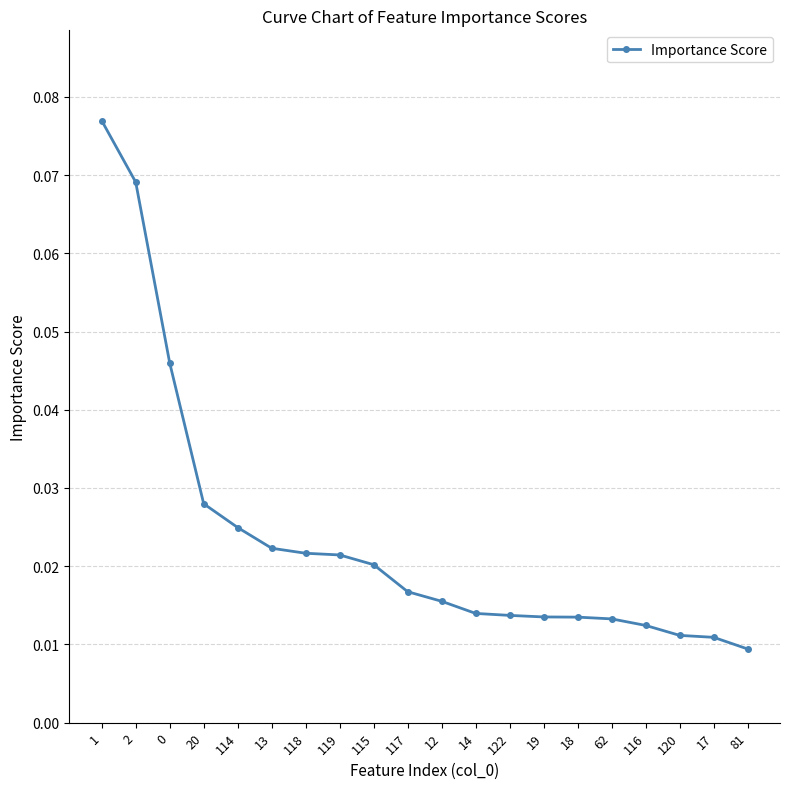

Which category has the highest value across all series?

1